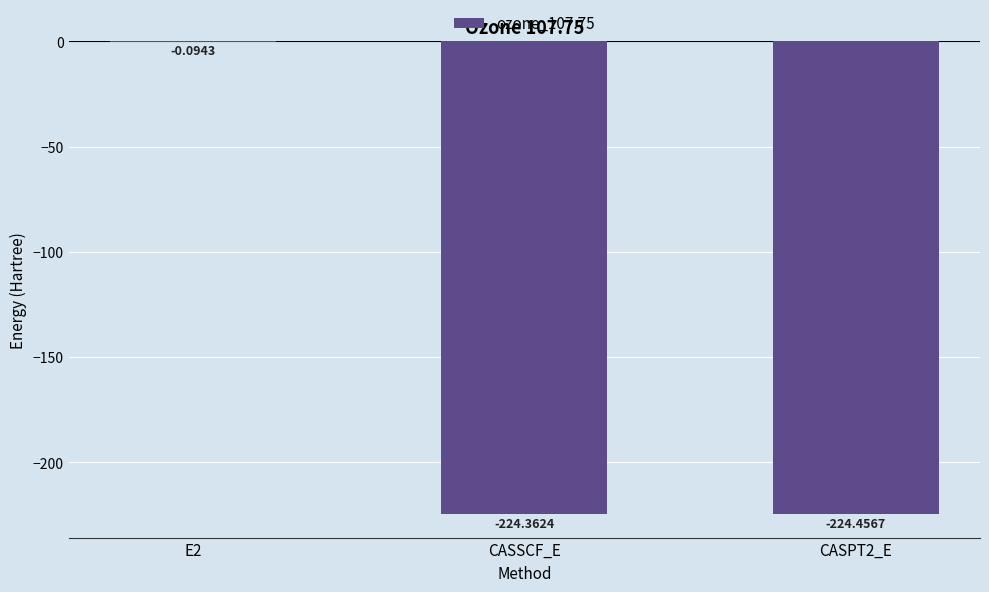

What is the change in value from E2 to CASSCF_E?

-224.3